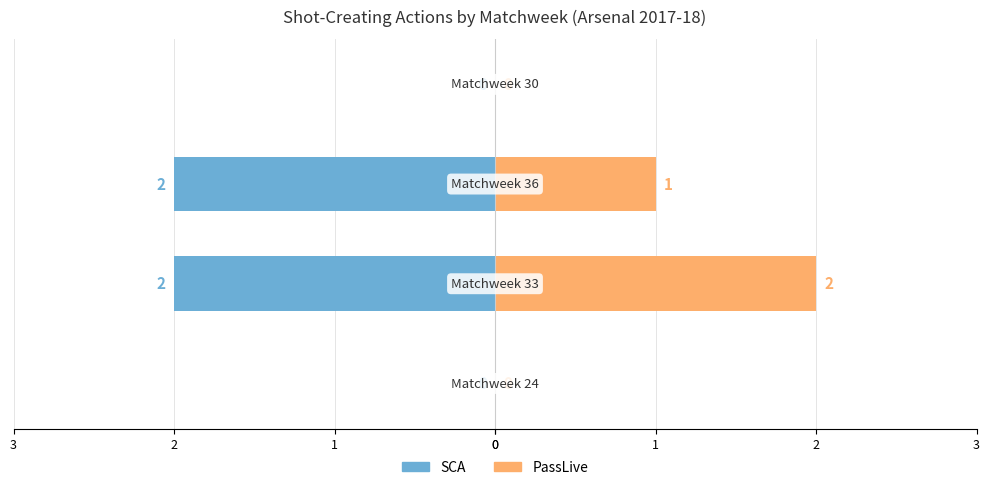

True or false: SCA has a value of -2 at 2.

True